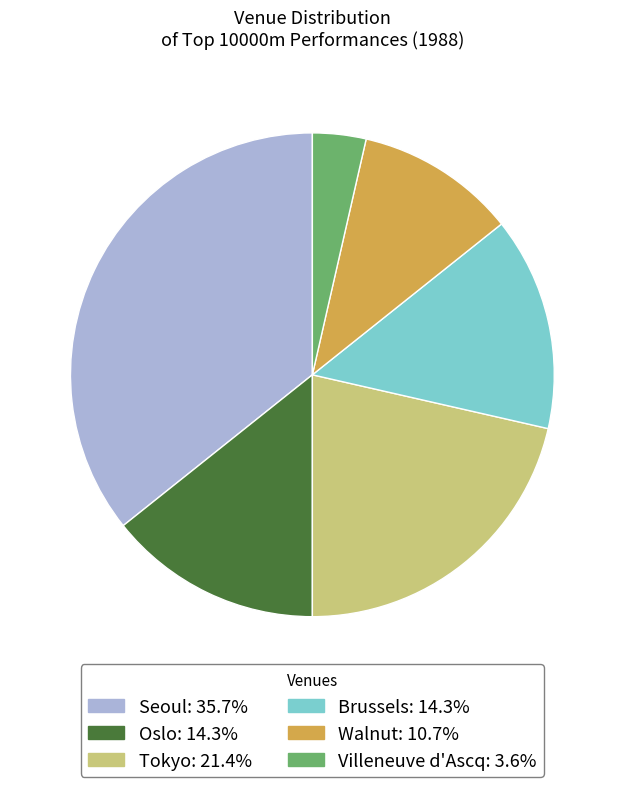

What is the largest slice in the pie chart?

Seoul